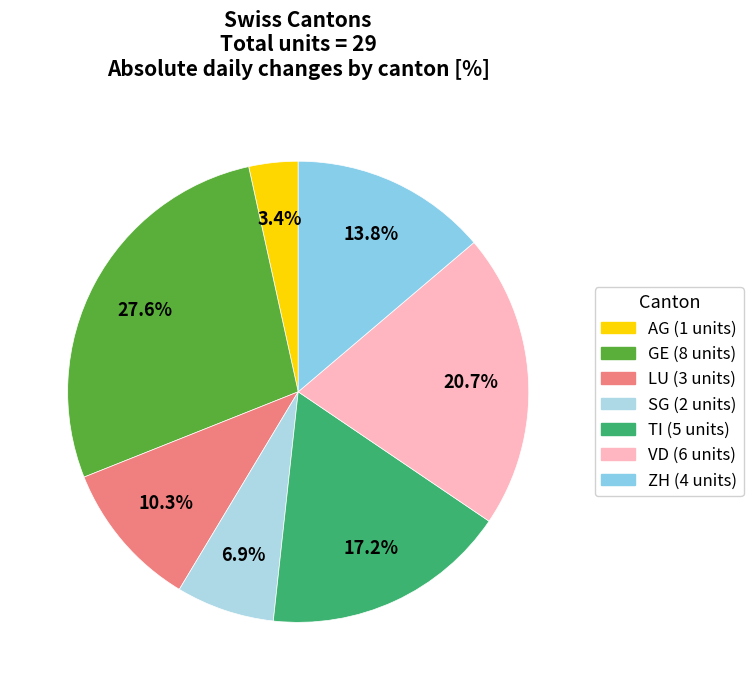

What portion of the pie excludes LU?

89.7%